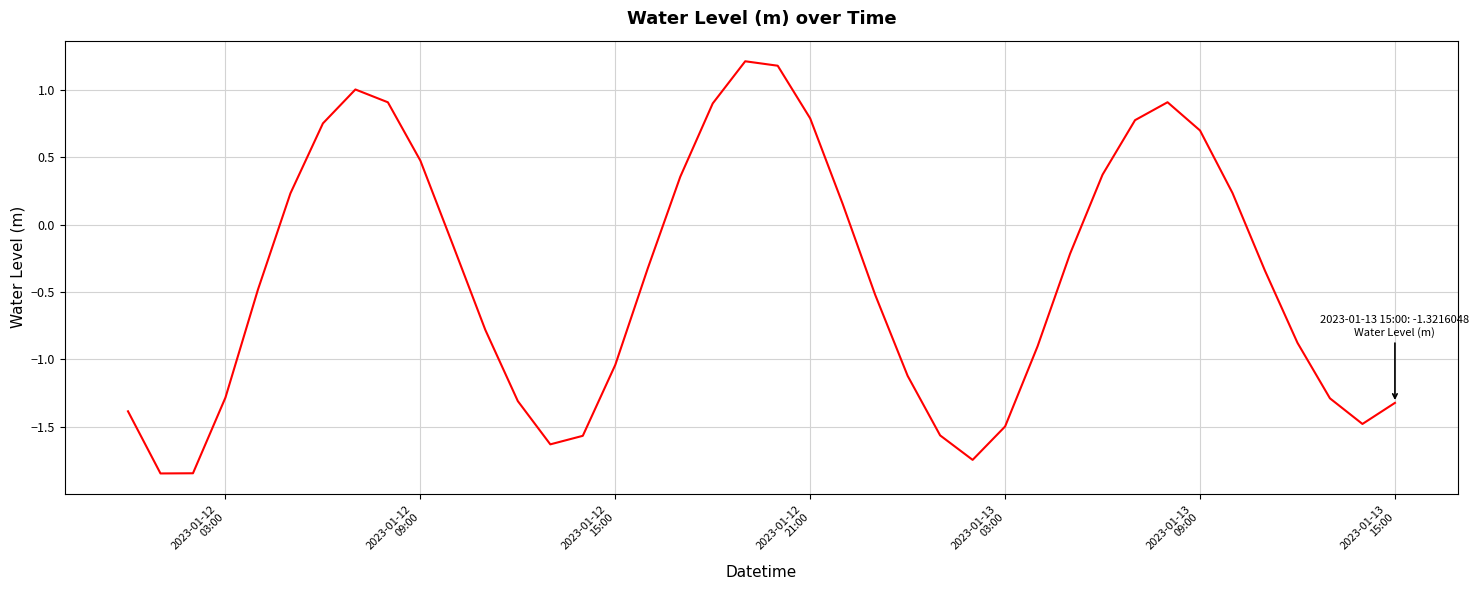

What is the maximum value shown in the chart?

1.2